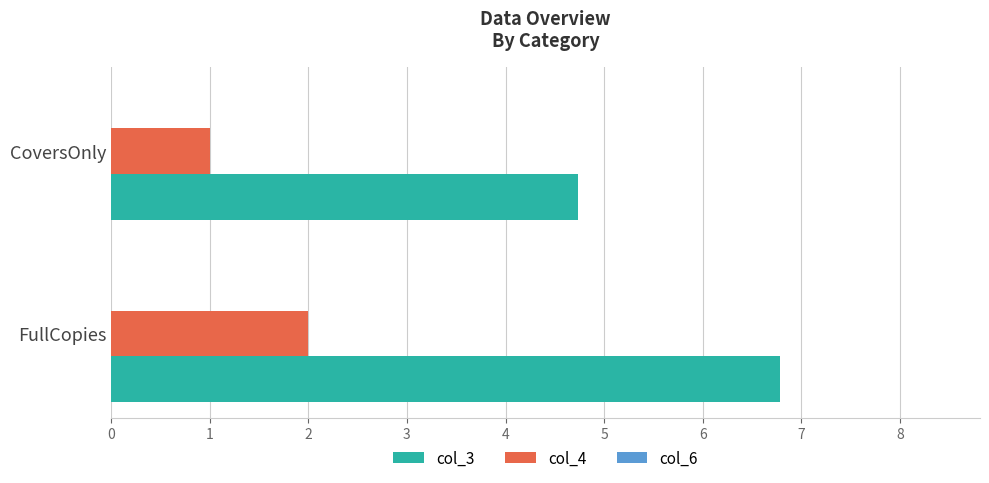

What is the difference between the maximum and minimum values in the col_3 series?

2.0